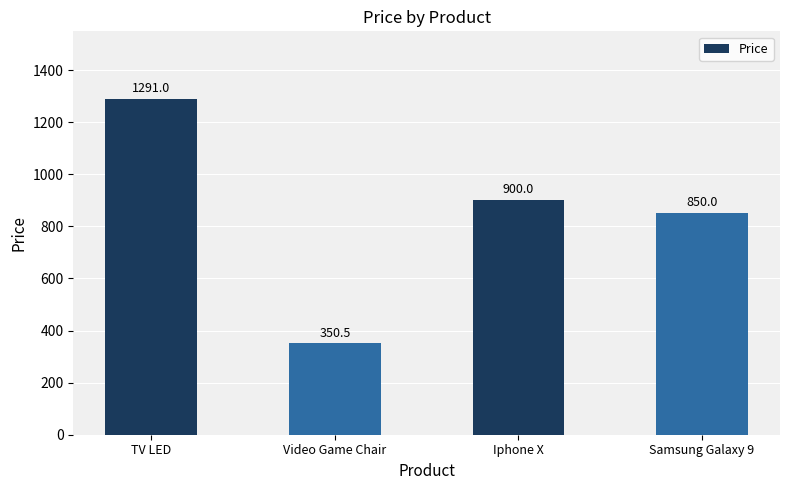

The value at TV LED is 260.4. True or false?

False